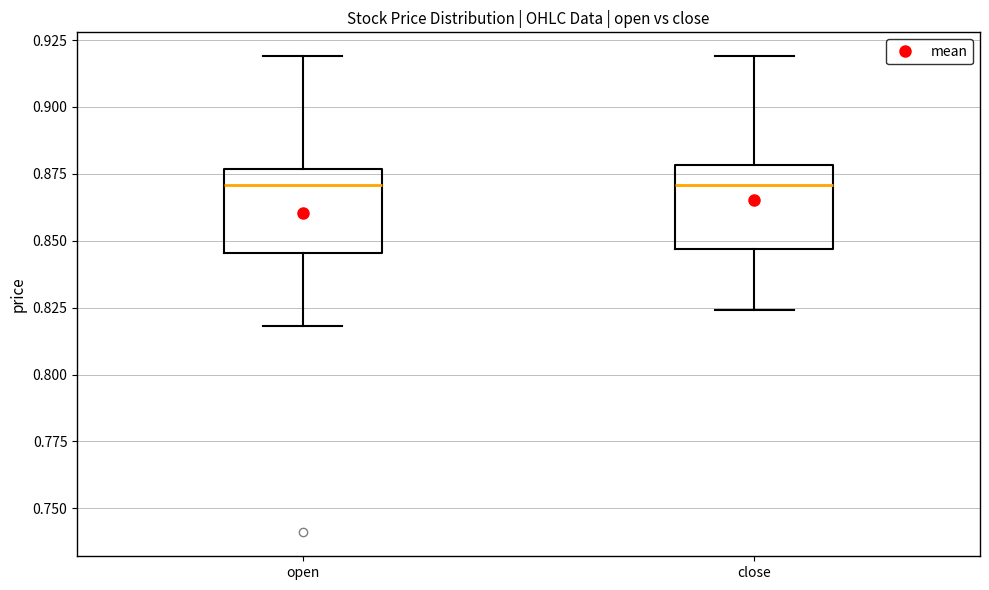

Reading left to right, read every box against the y-axis: the position of its median line, the range the box covers, and the ends of its whiskers. The values are not printed on the chart, so give them approximately, as read against the axis.

open: median 0.870, box 0.845 to 0.875, whiskers 0.820 to 0.920
close: median 0.870, box 0.845 to 0.880, whiskers 0.825 to 0.920